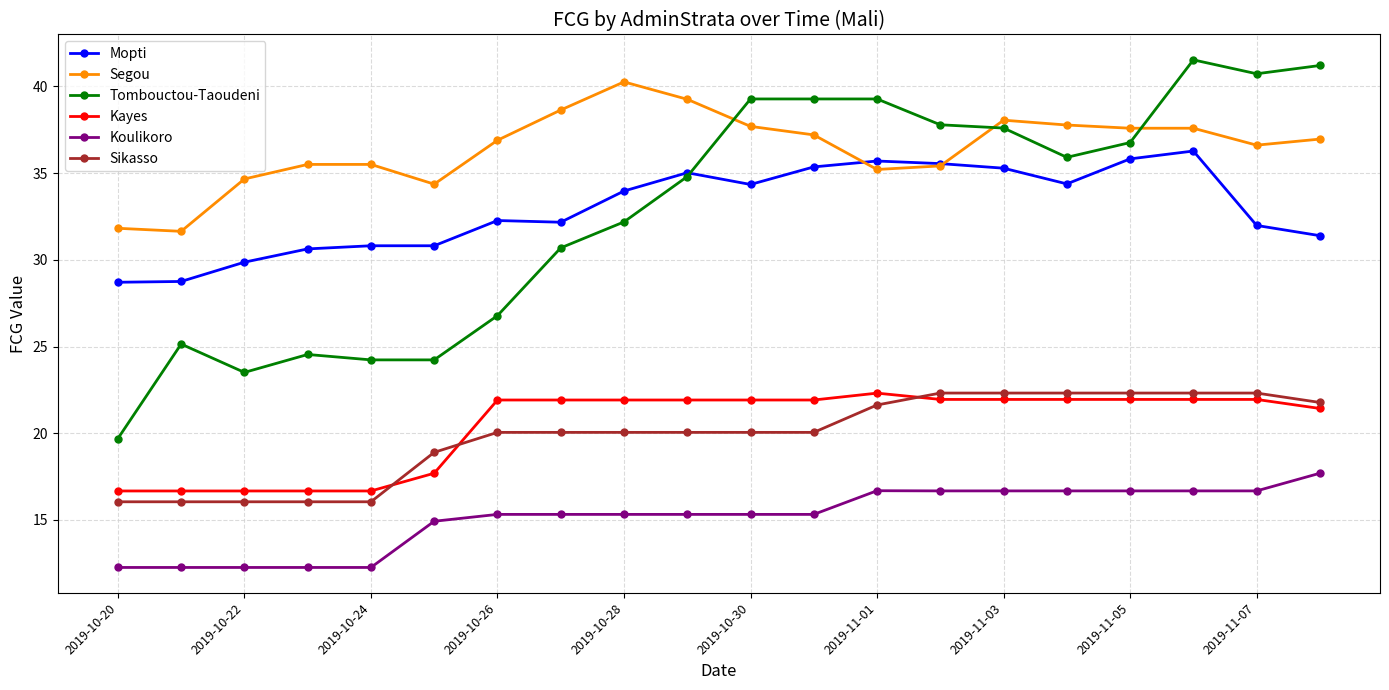

What is the value of the Kayes point at the 3rd from the left?

16.7